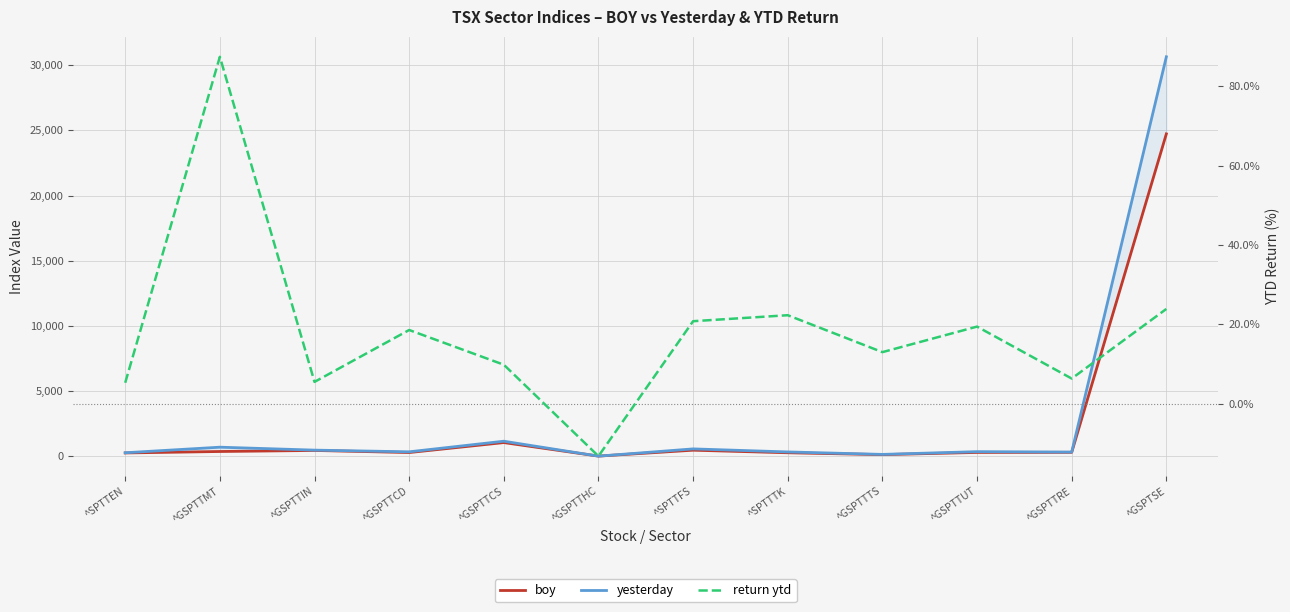

Reading left to right, extract all data points from this chart.

boy: 267.1	378.2	458.4	298.5	1062.4	25.7	478.5	281.8	137.6	306.7	314.6	24727.9
yesterday: 281.2	709.1	483.7	353.9	1167.0	22.3	578.1	344.7	155.6	366.3	334.6	30637.1
return ytd: 5.3	87.5	5.5	18.6	9.8	-13.2	20.8	22.3	13.0	19.4	6.3	23.9